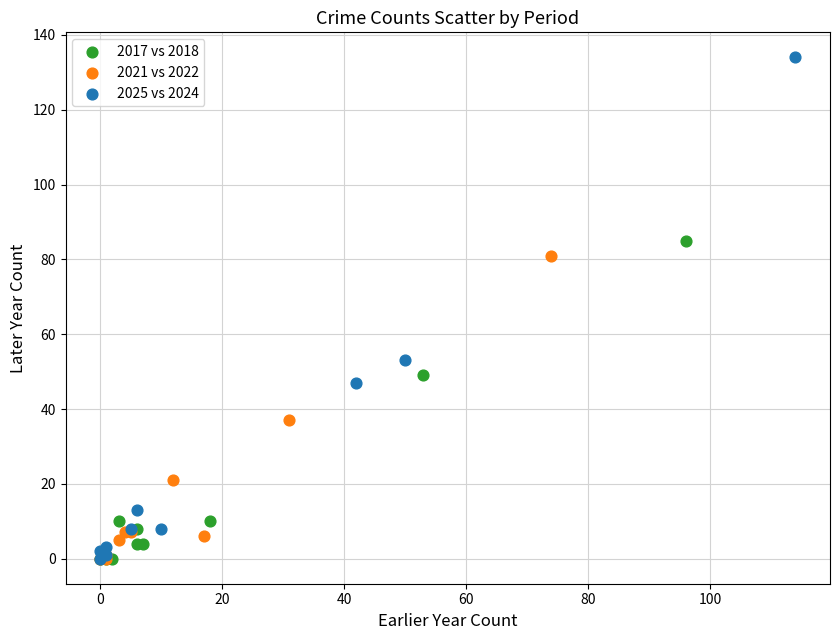

Which series reaches the maximum Y coordinate?

2025 vs 2024